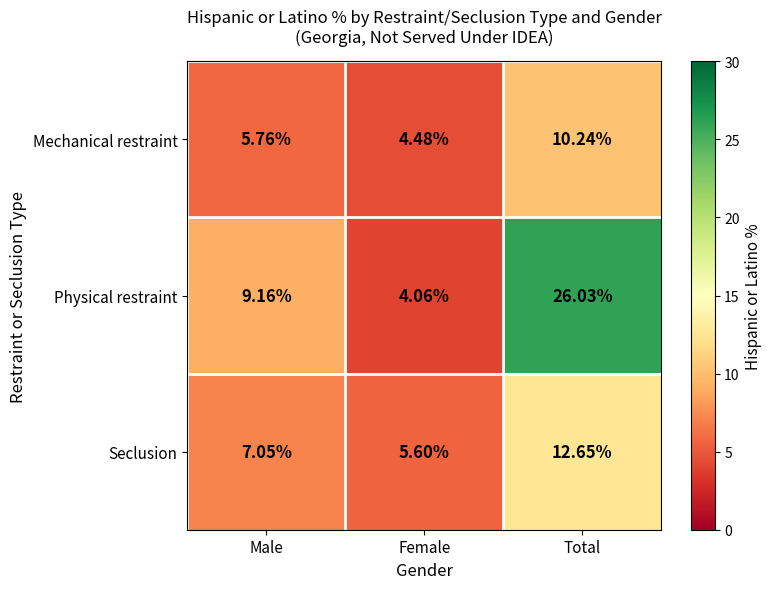

Which series changed the most between Male and Total?

Physical restraint